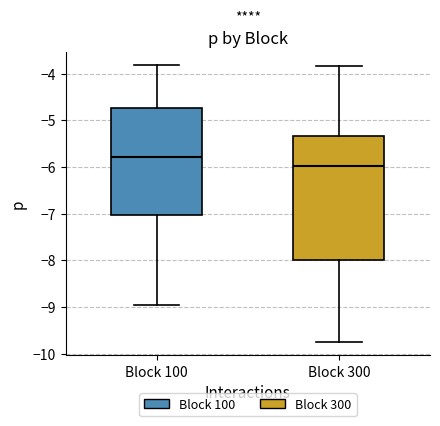

Which box's median line is the lowest?

Block 300